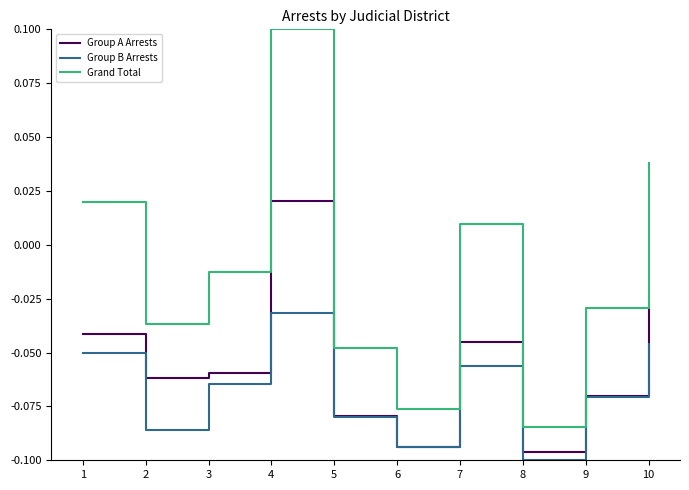

List the series in order of their overall mean, highest first.

Grand Total, Group A Arrests, Group B Arrests